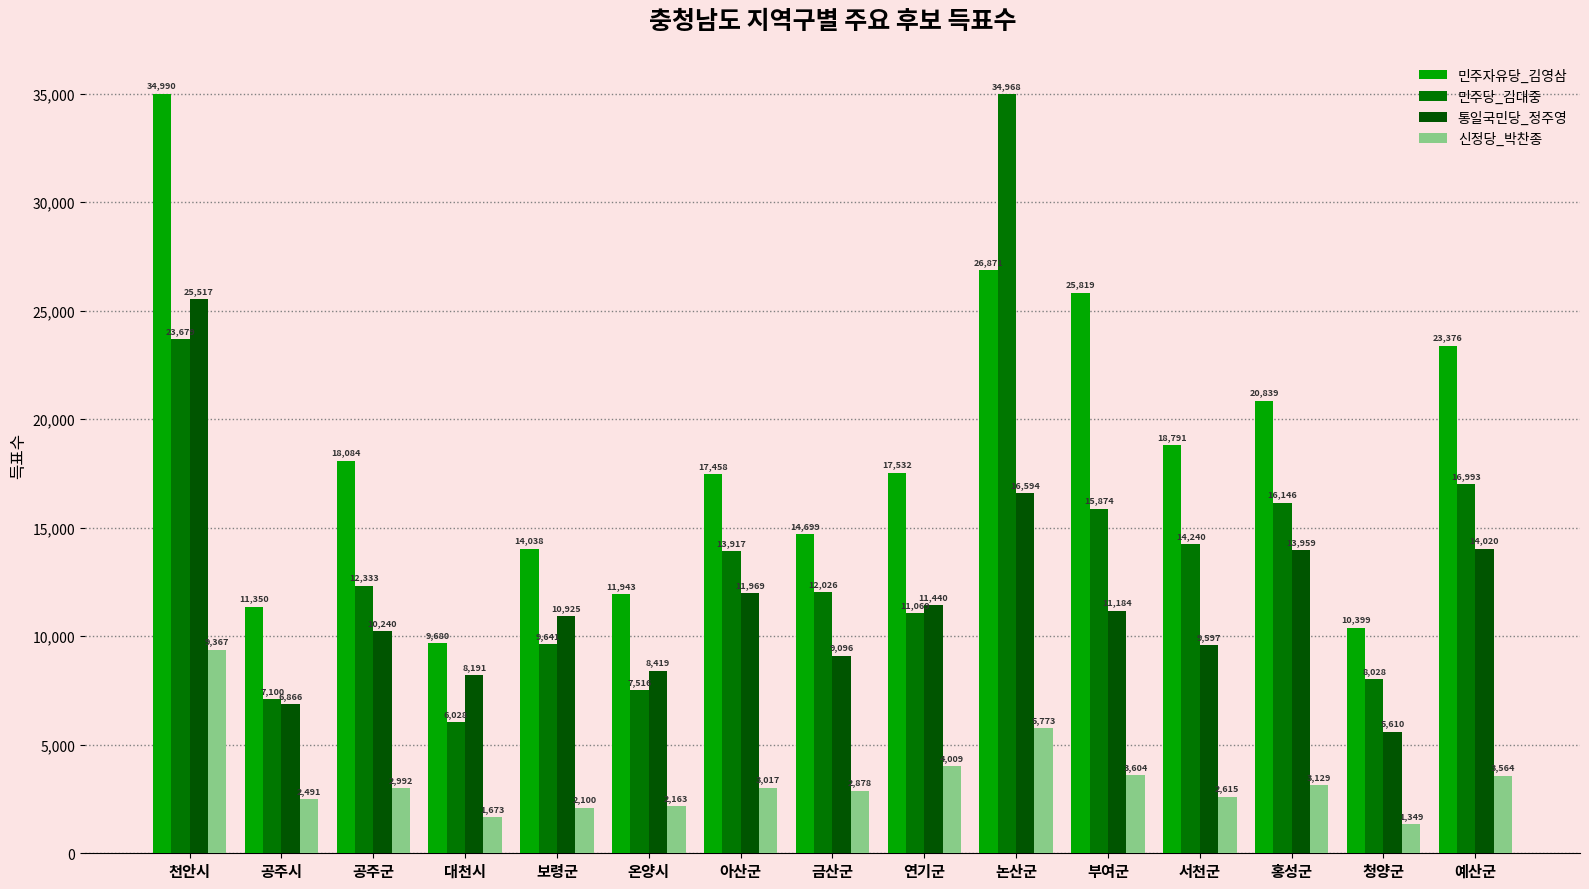

Is it true that 민주당_김대중 equals 12162 at 온양시?

False